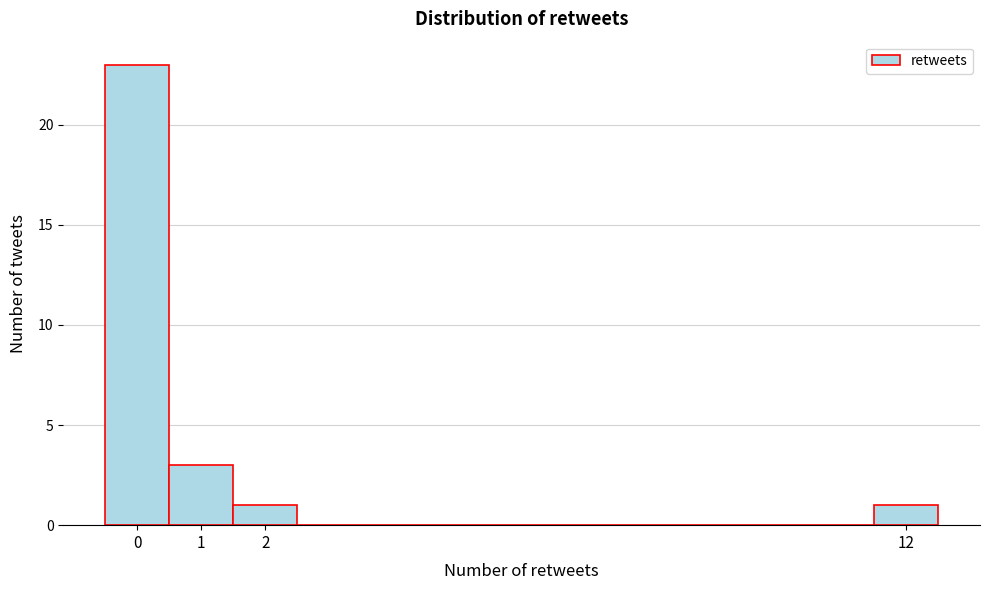

Reading left to right, transcribe this chart: for each bar, give the range it covers on the x-axis and its height. The values are not printed on the chart, so give them approximately, as read against the axis.

-0.5 to 0.5: 23
0.5 to 1.5: 3
1.5 to 2.5: 1
2.5 to 3.5: 0
3.5 to 4.5: 0
4.5 to 5.5: 0
5.5 to 6.5: 0
6.5 to 7.5: 0
7.5 to 8.5: 0
8.5 to 9.5: 0
9.5 to 10.5: 0
10.5 to 11.5: 0
11.5 to 12.5: 1